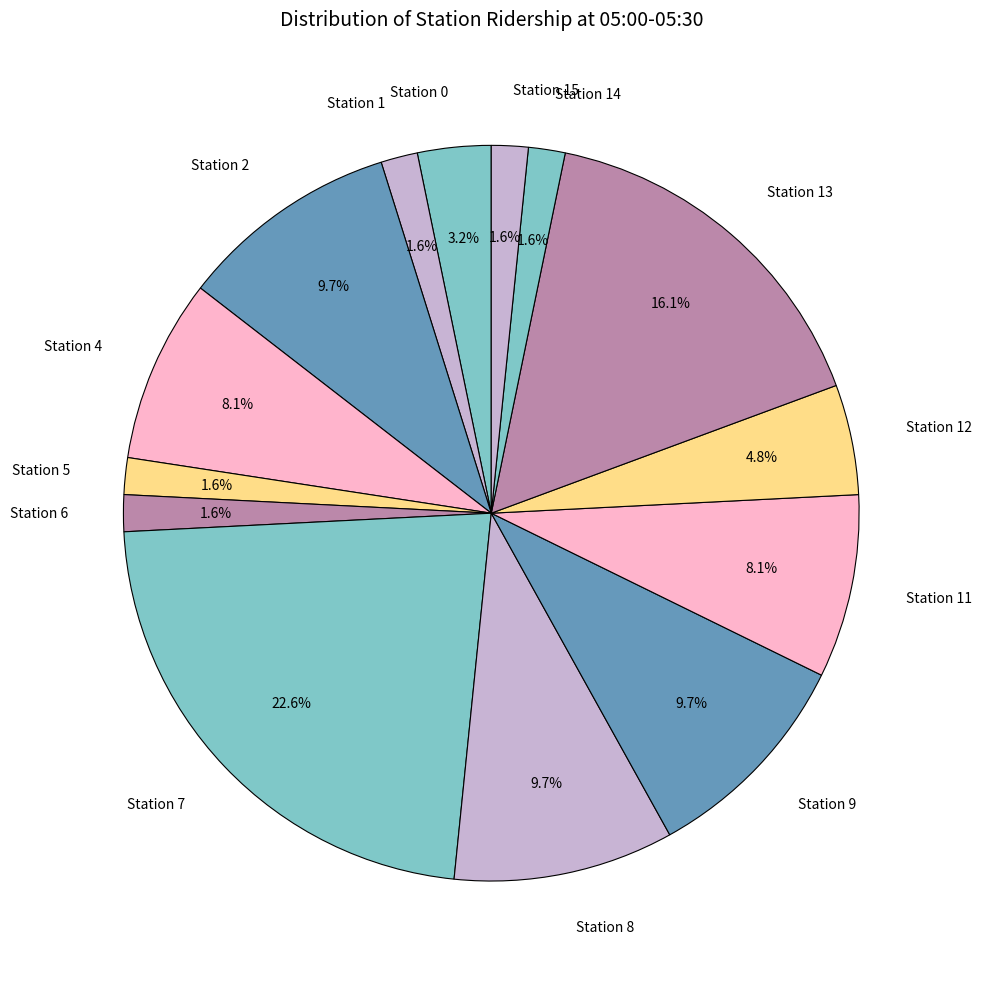

Approximately how many times larger is the value at Station 5 compared to Station 14?

1.0